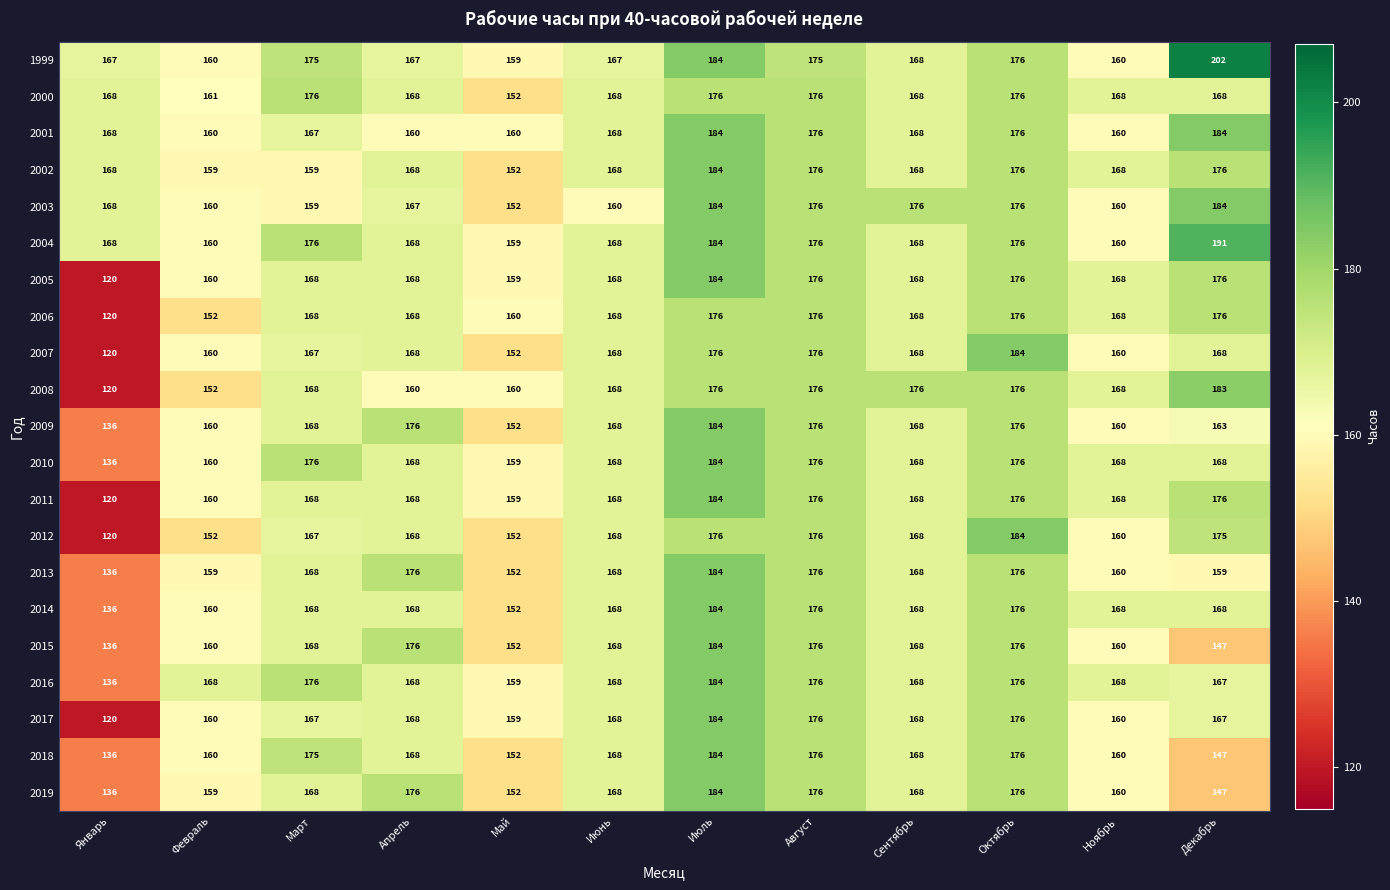

At which category does the chart reach its peak across all series?

Декабрь